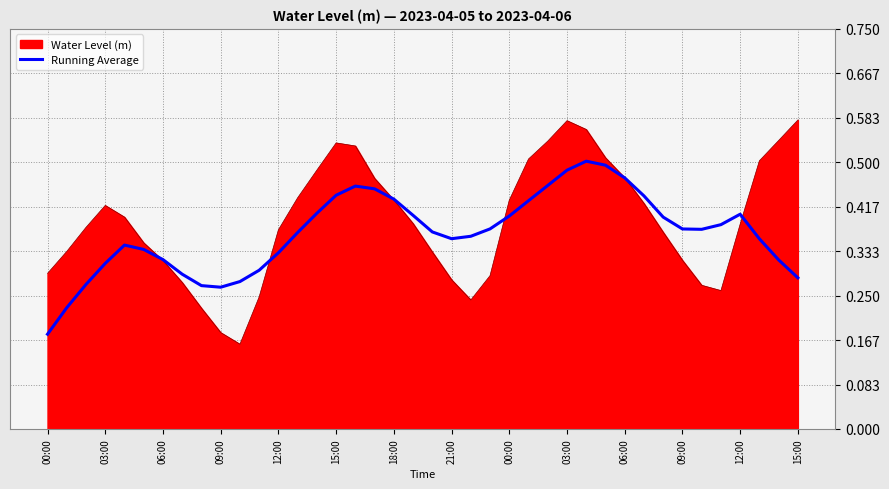

Which series has the largest range (max minus min)?

Water Level (m)